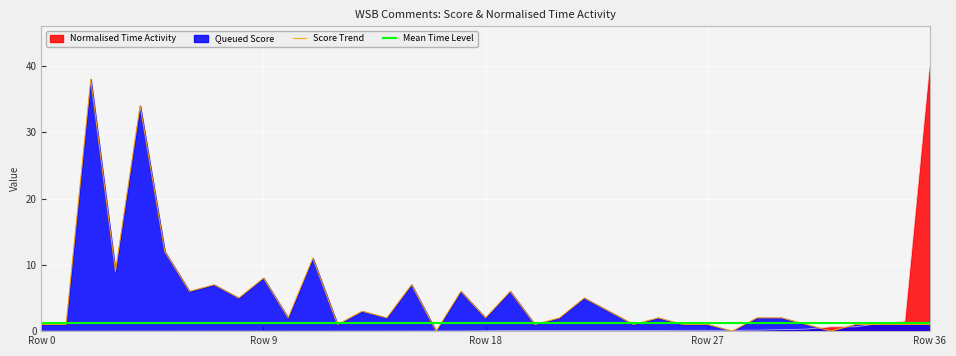

Which has a higher value, 24 or 16?

24